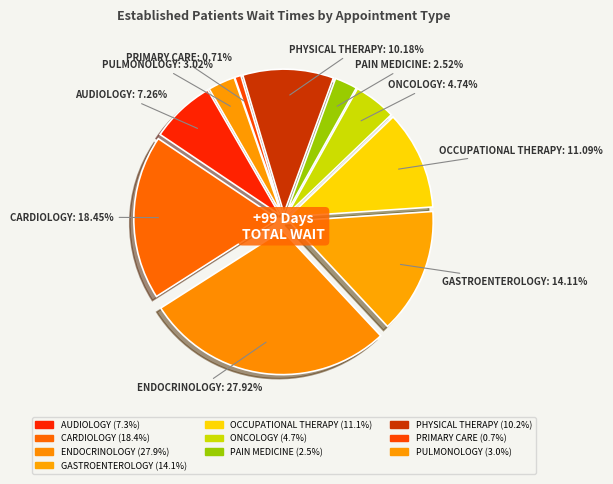

Count the number of slices in the pie.

10